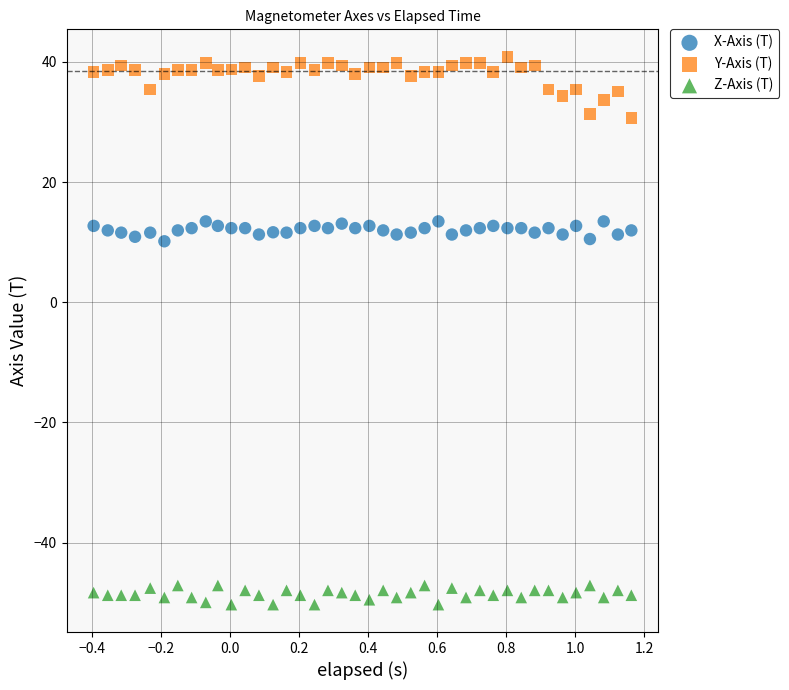

Which series contains the highest Y value?

Y-Axis (T)